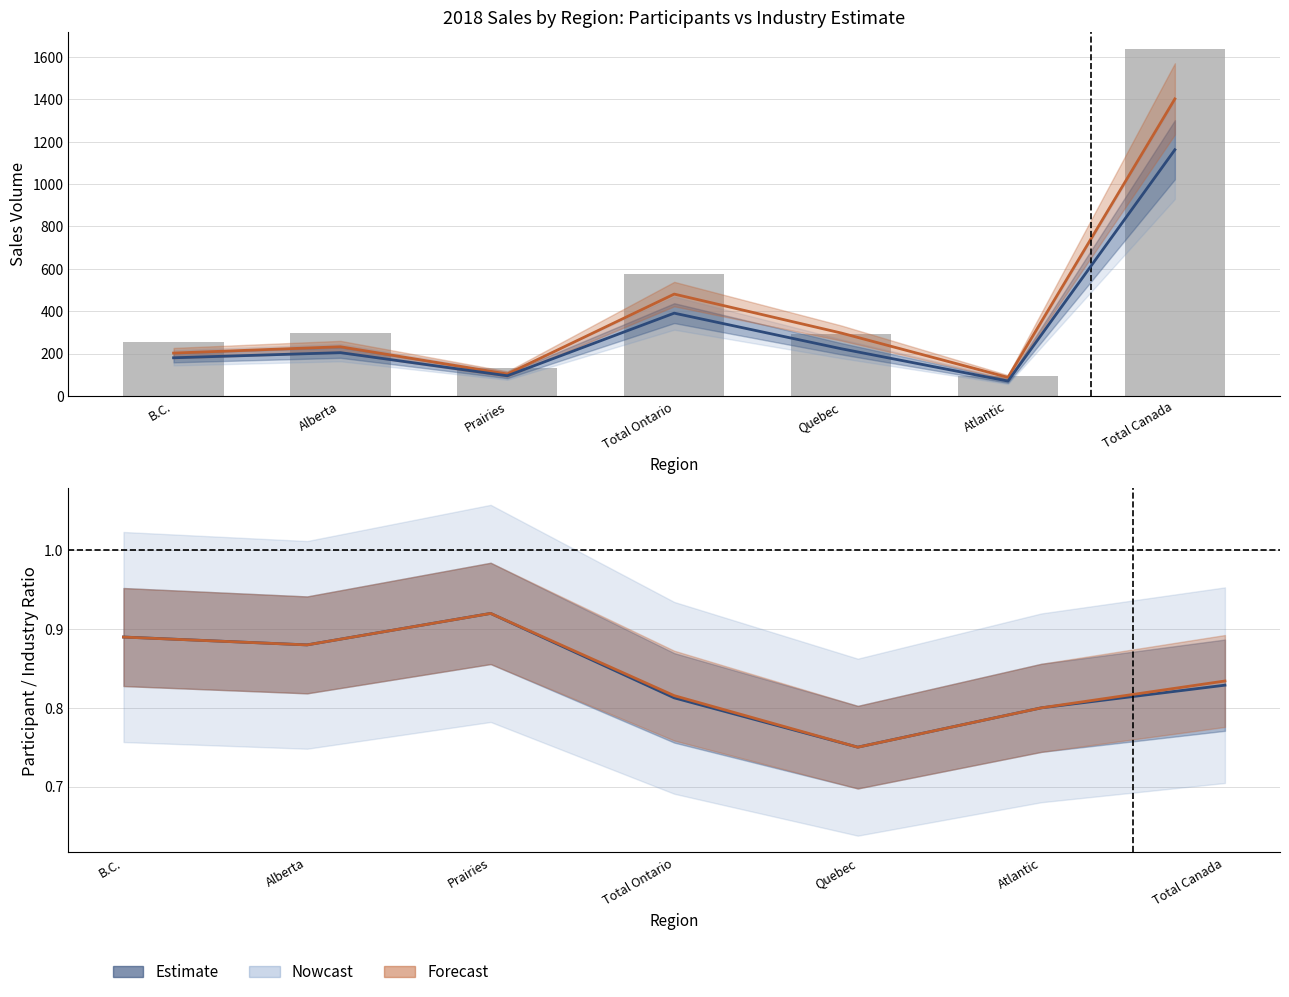

Which series has the widest spread of values?

Total (Participants)